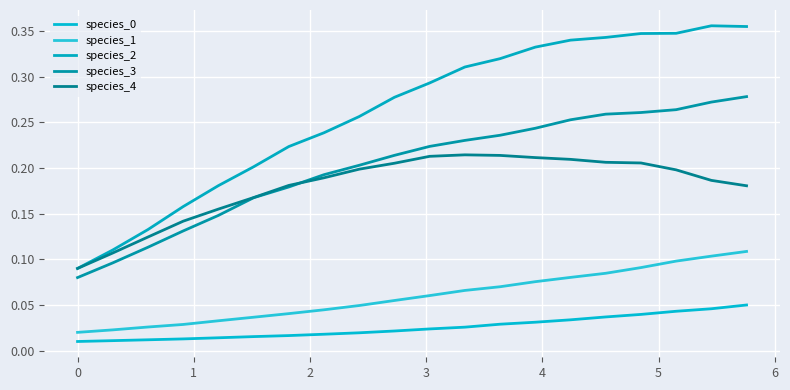

True or false: species_1 and species_2 intersect in this chart.

False